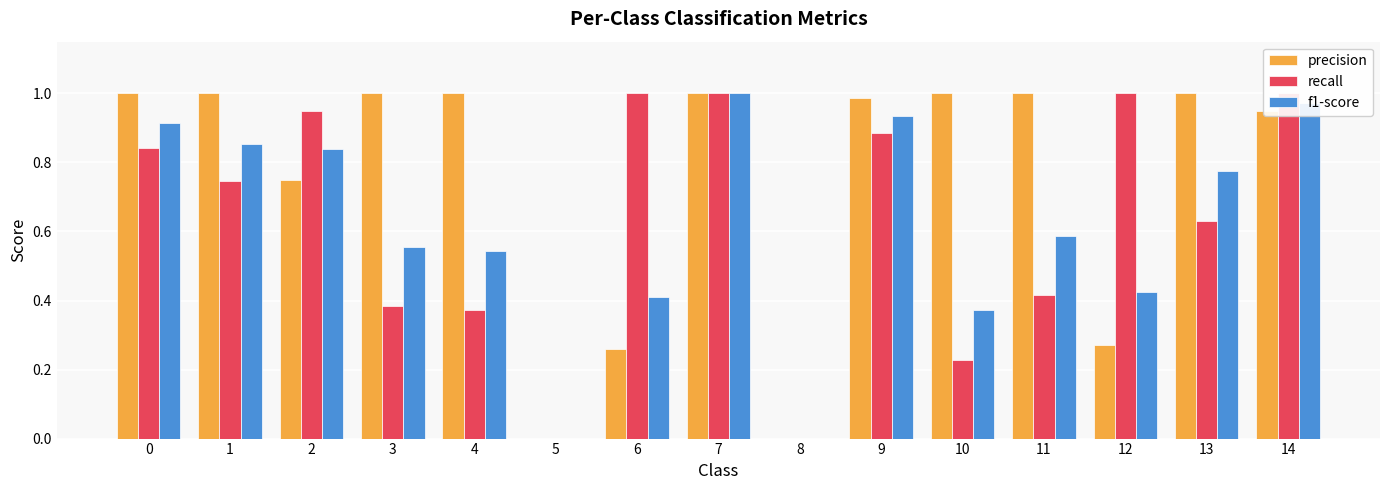

Is it true that precision equals 0.1 at 12?

False